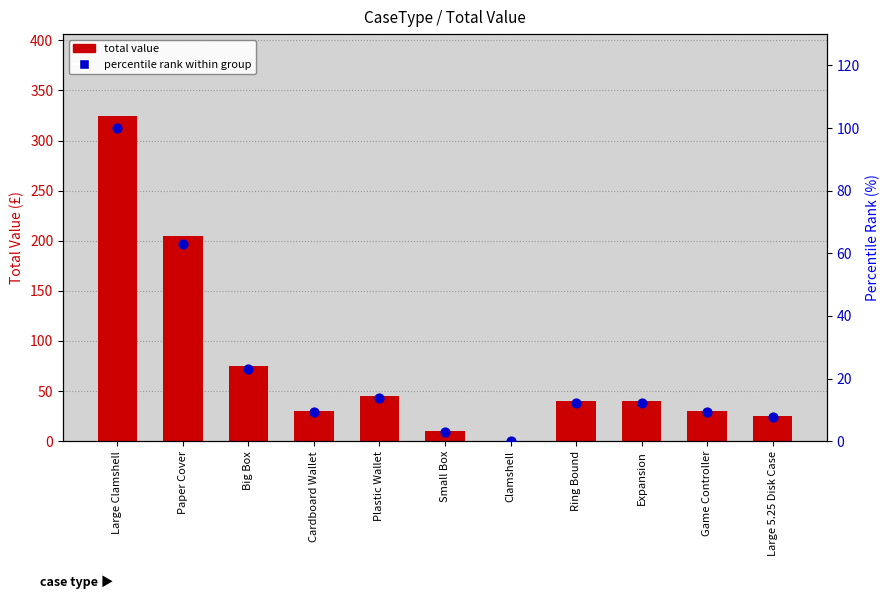

Is the value of percentile rank at Plastic Wallet greater than the value of total value at Game Controller?

No